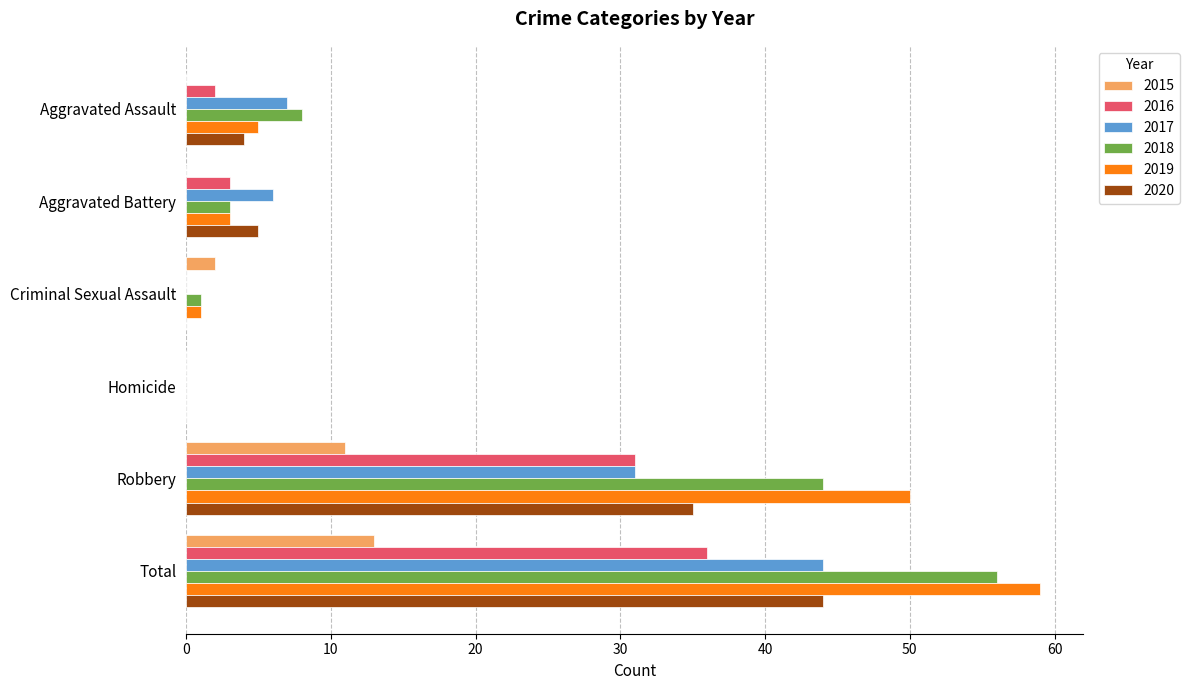

Between Robbery and Total, which series saw the biggest shift?

2017